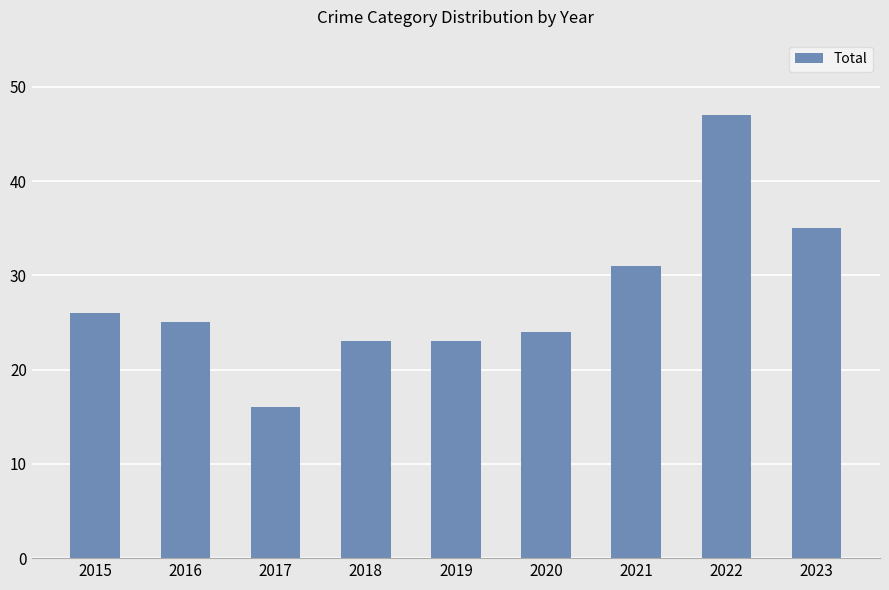

The value at 2016 is 25. True or false?

True